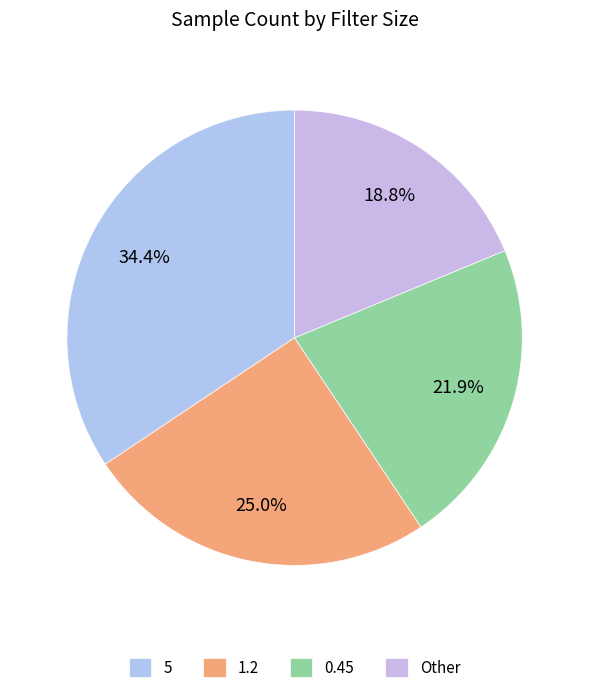

The 0.45 slice represents 22% of the pie. True or false?

True